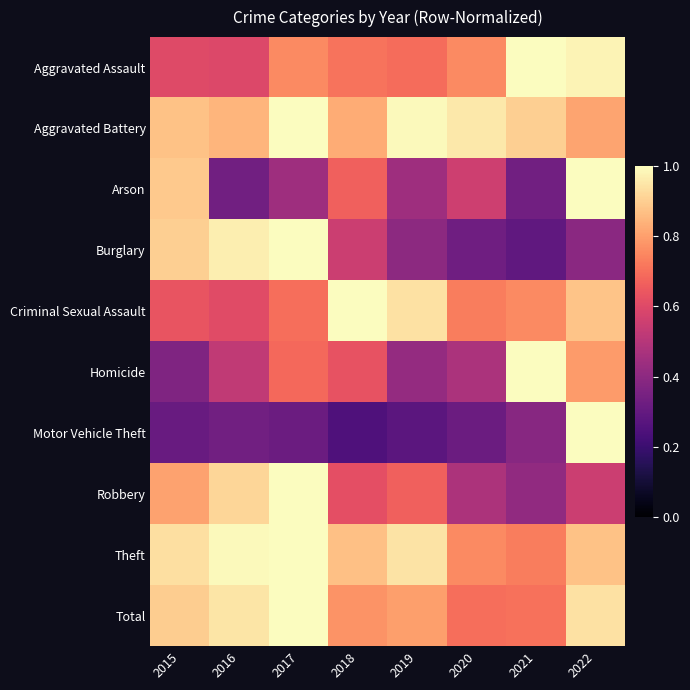

List the series in order of their peak value, lowest first.

Aggravated Assault, Aggravated Battery, Arson, Burglary, Criminal Sexual Assault, Homicide, Motor Vehicle Theft, Robbery, Theft, Total